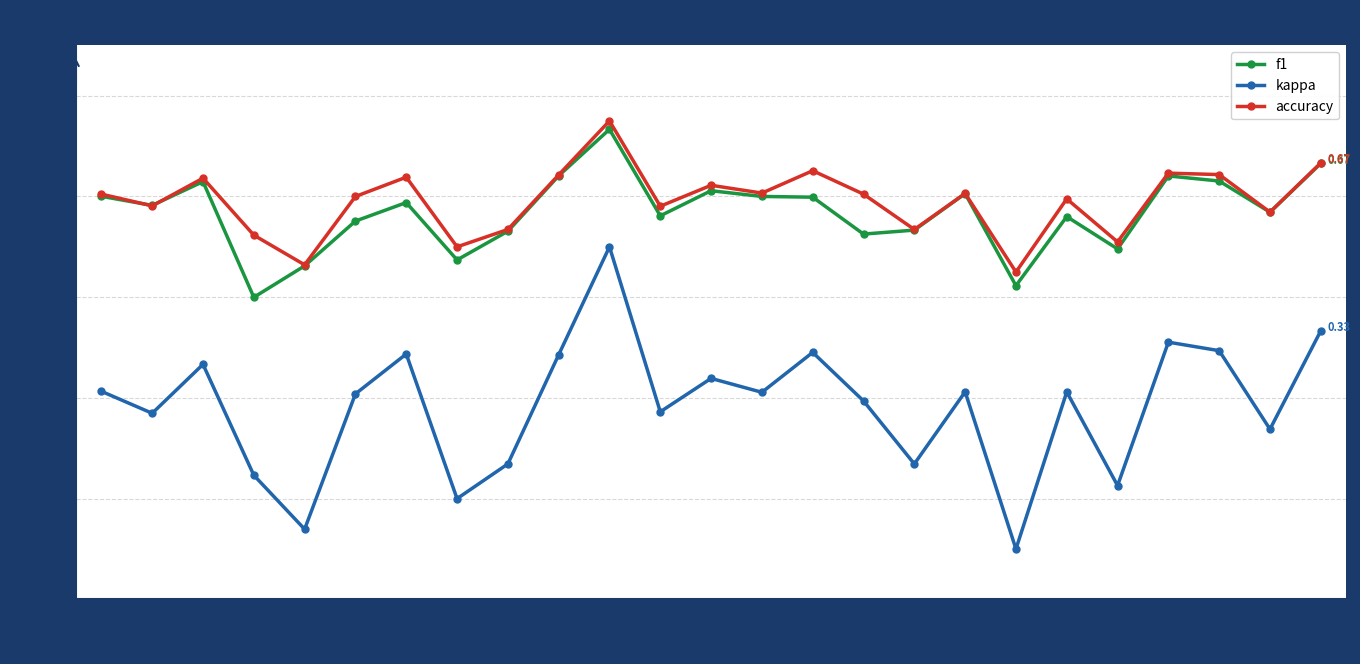

What is the total value across all series at 22?

1.0